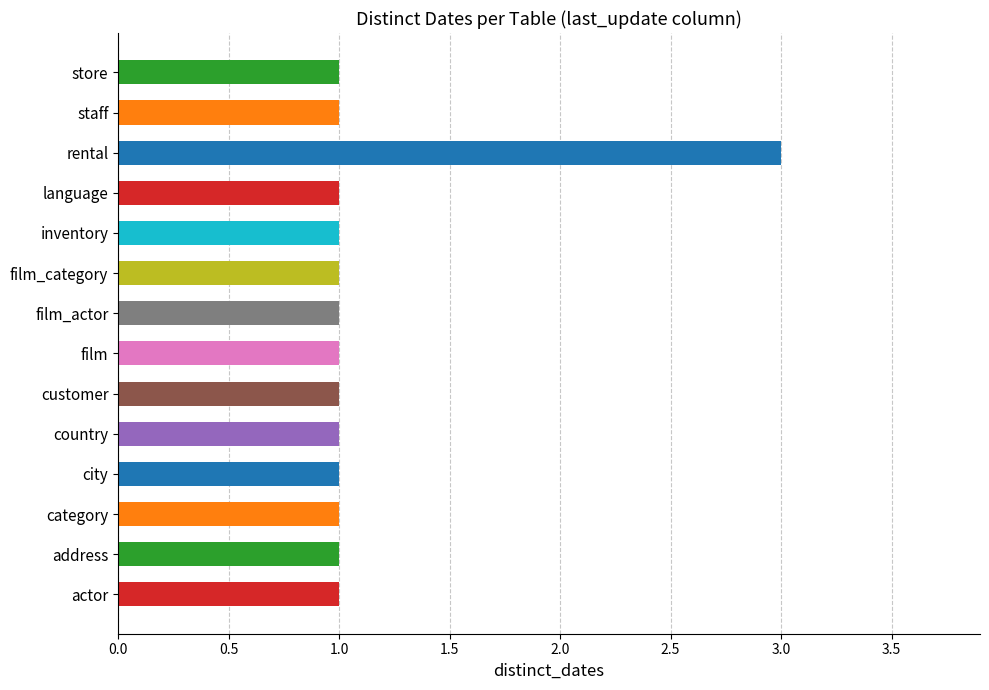

What is the ratio of the value at film_actor to the value at address?

1.0